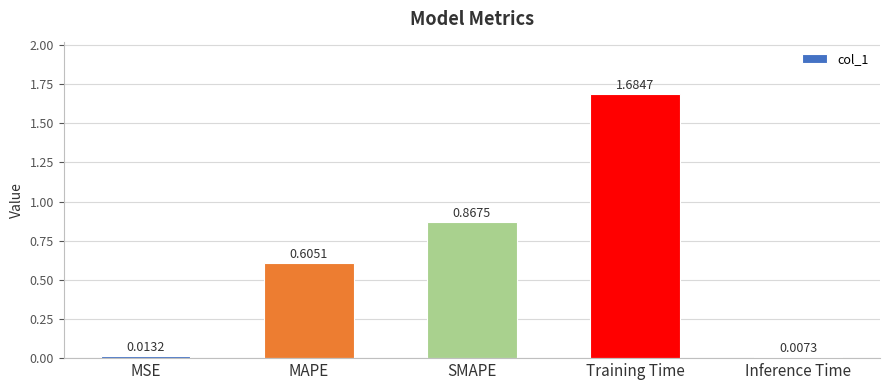

Which label corresponds to the smallest value in the chart?

Inference Time